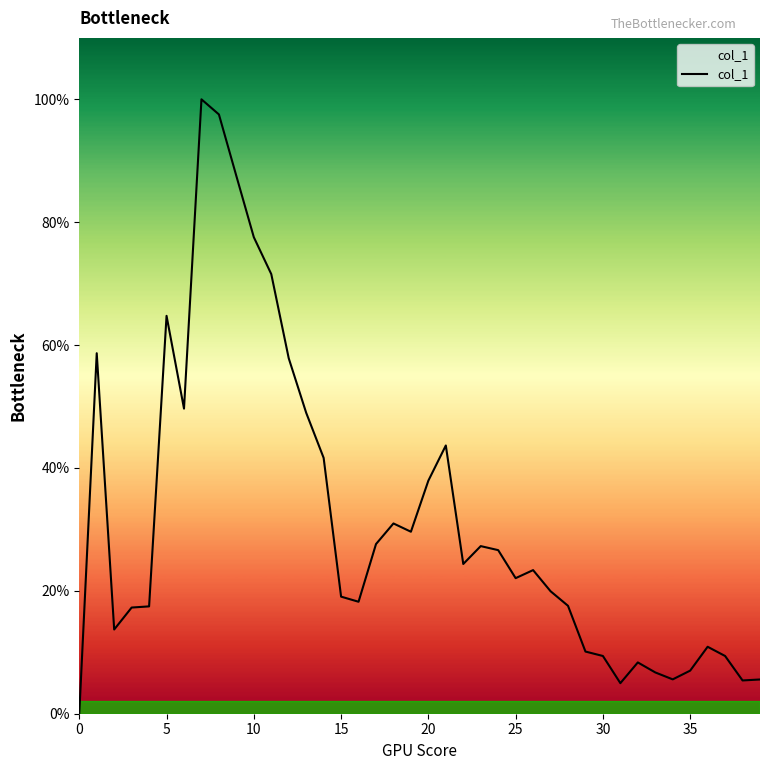

How many points are lower than both their immediate neighbors (excluding endpoints)?

9